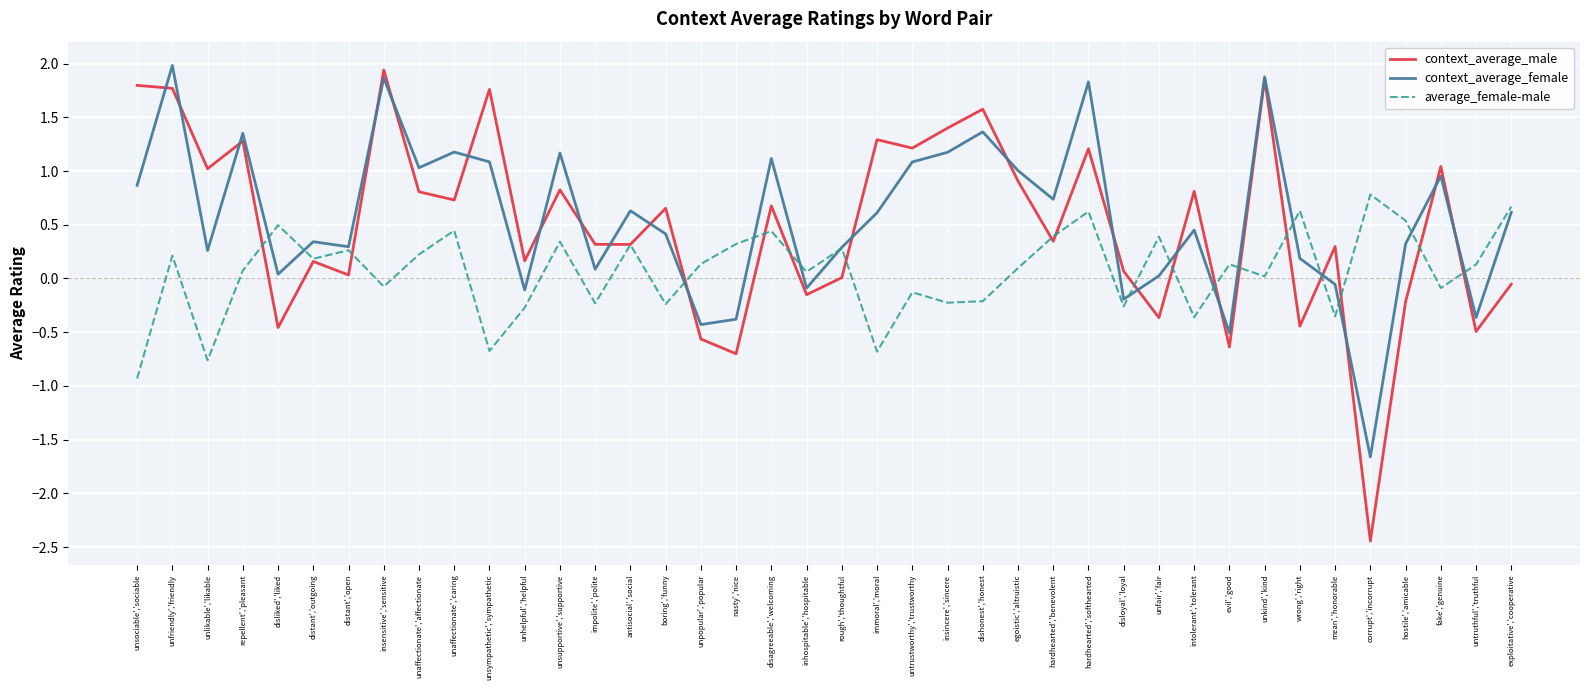

Where is the first local maximum for context_average_female?

unfriendly','friendly